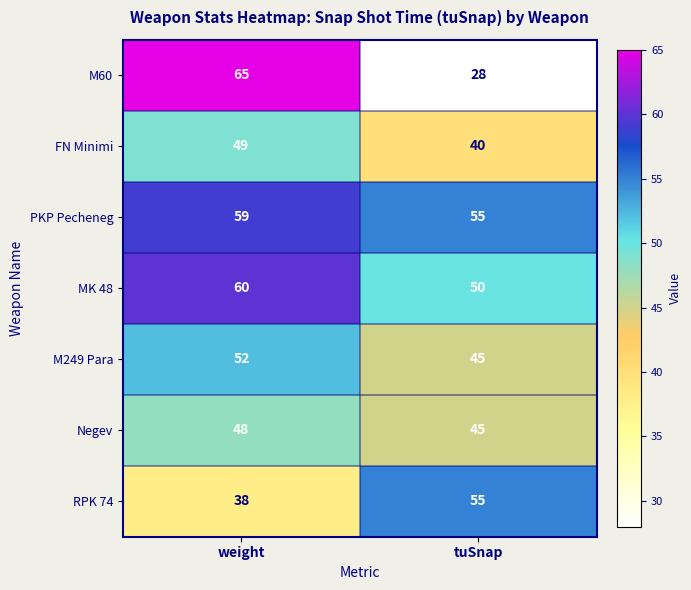

Which series has the largest total across all categories?

PKP Pecheneg